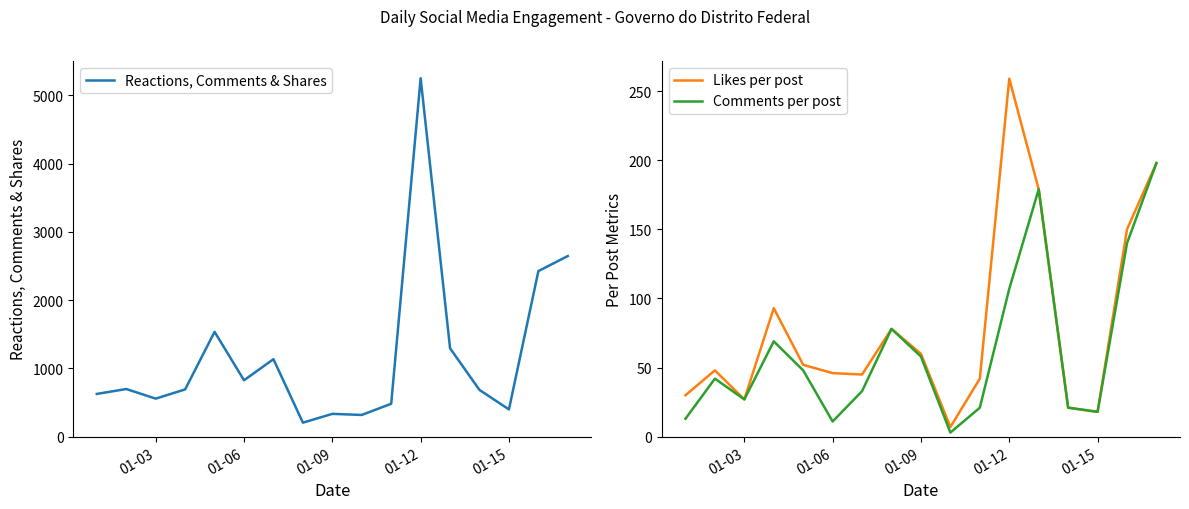

What is the minimum value for Likes per post?

7